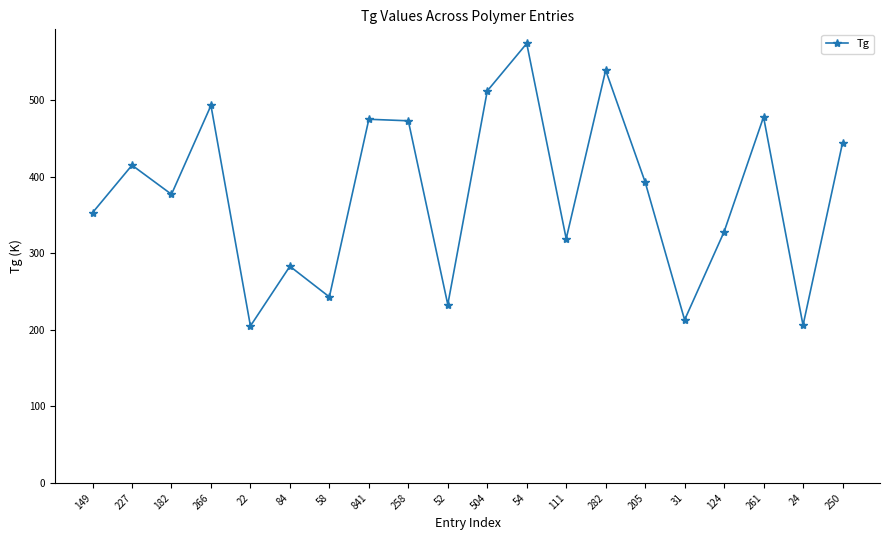

What is the ratio of the value at 58 to the value at 54?

0.4